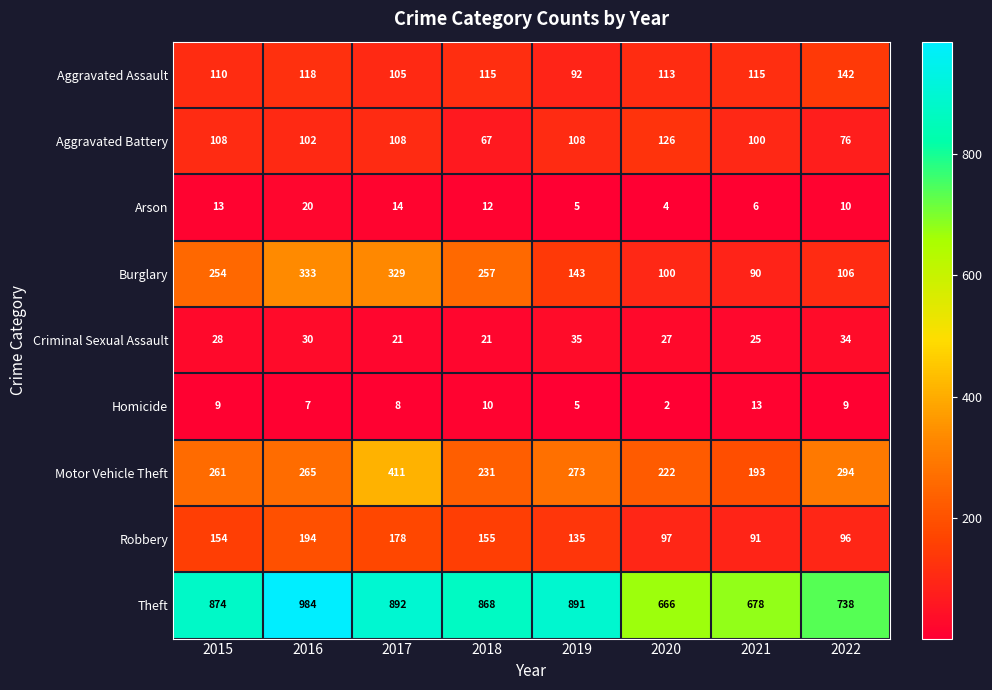

At how many categories does at least one series exceed 980?

1